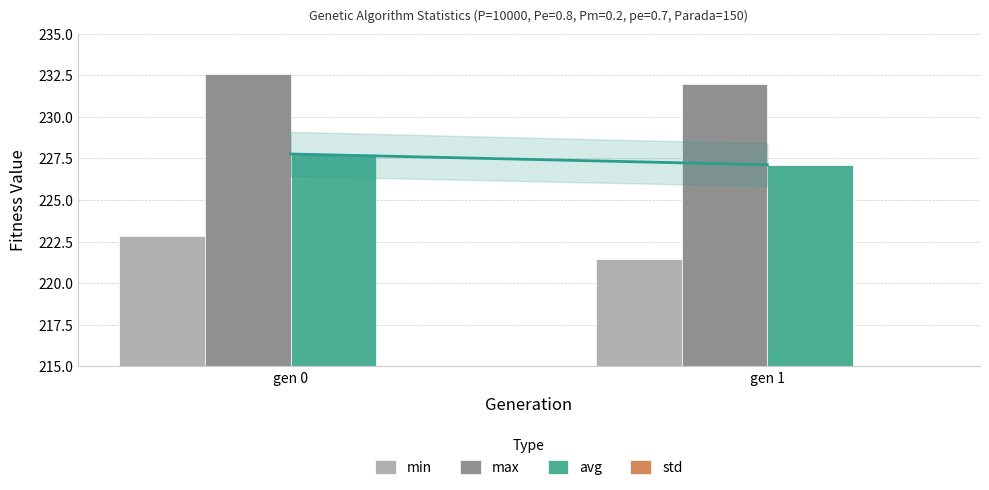

How many data points in max are above 232?

1